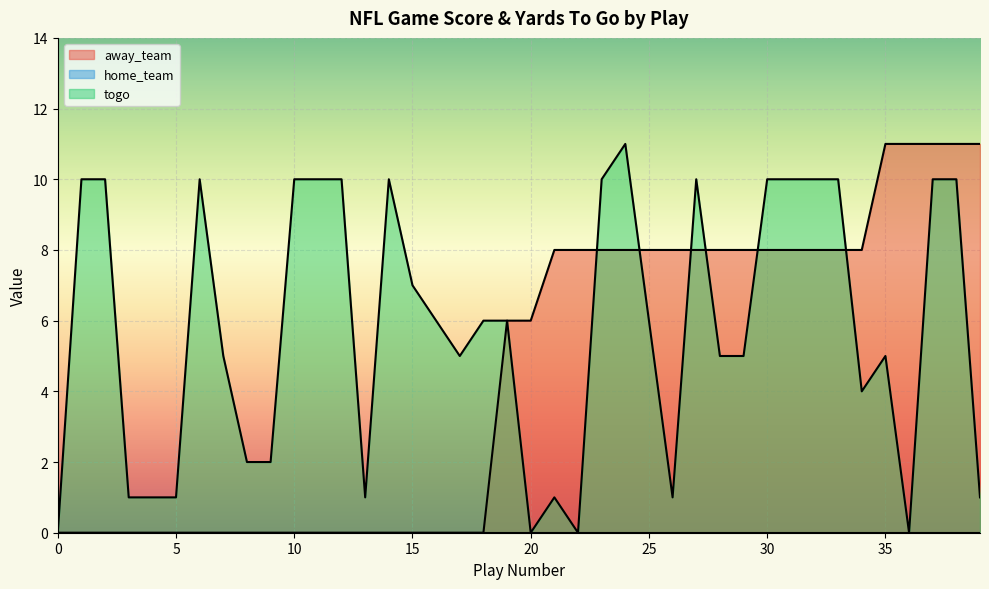

How many interior local peaks does the togo series have?

6